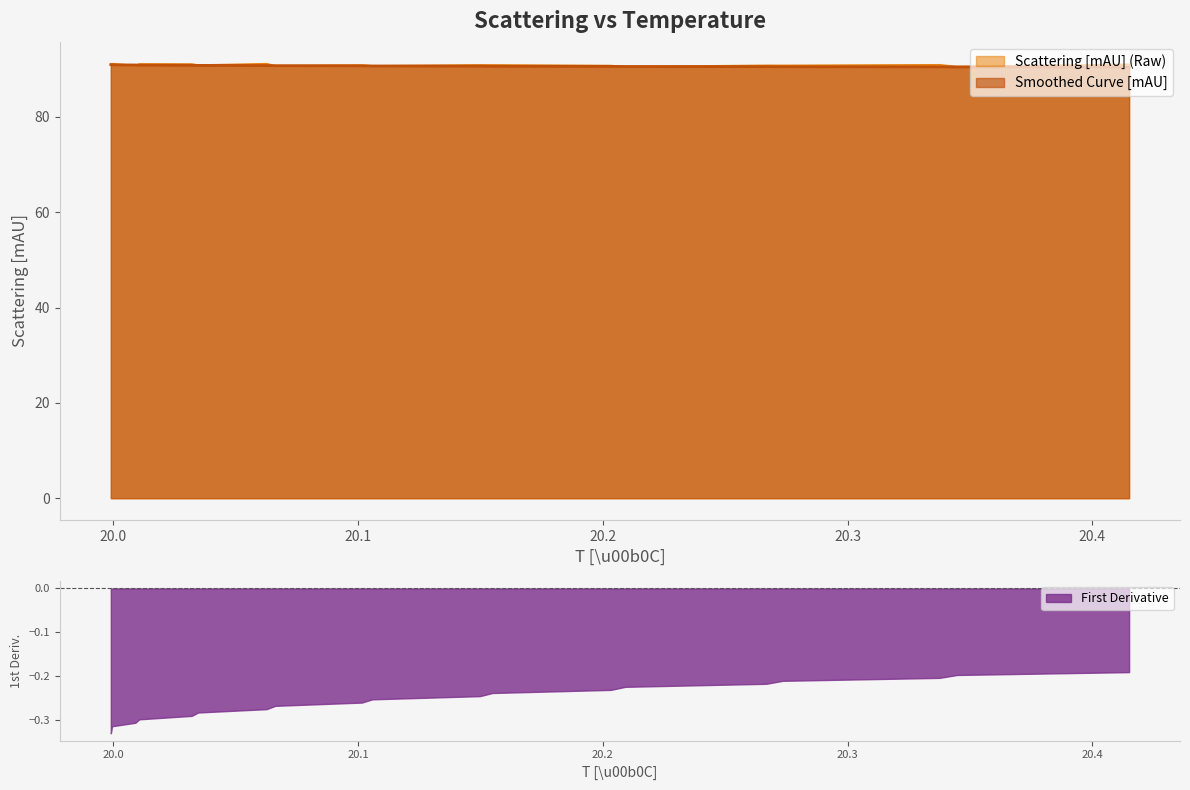

What is the difference between the maximum and minimum values in the Scattering [mAU] (Raw) series?

0.6